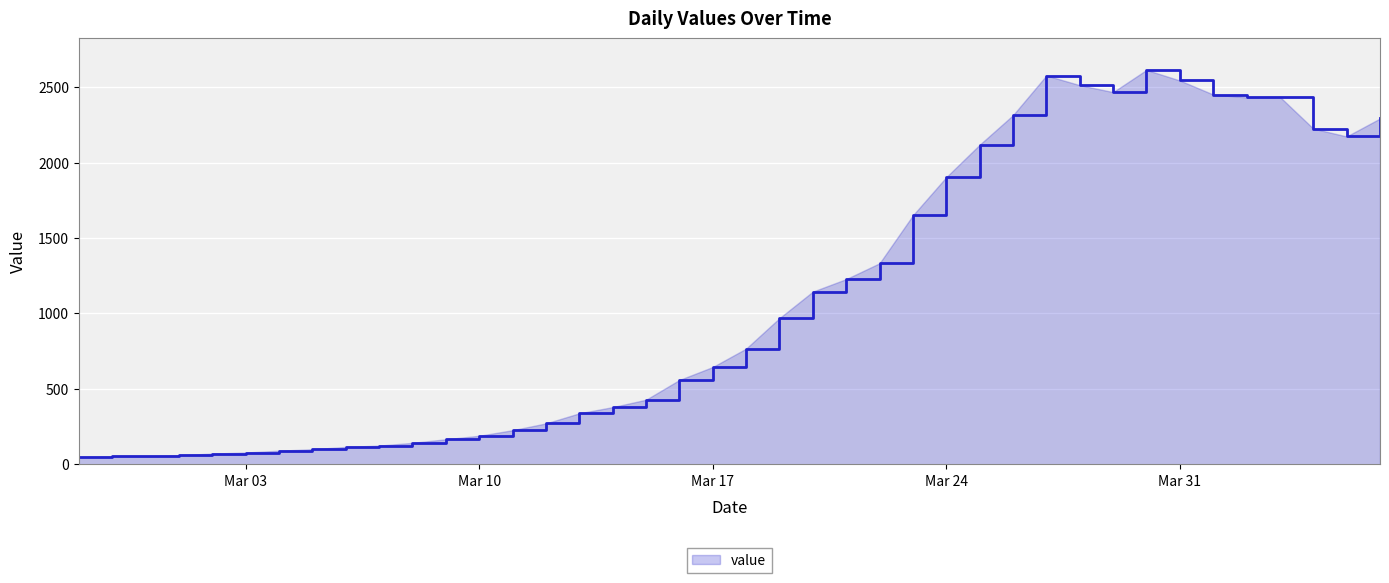

What is the maximum value shown in the chart?

2615